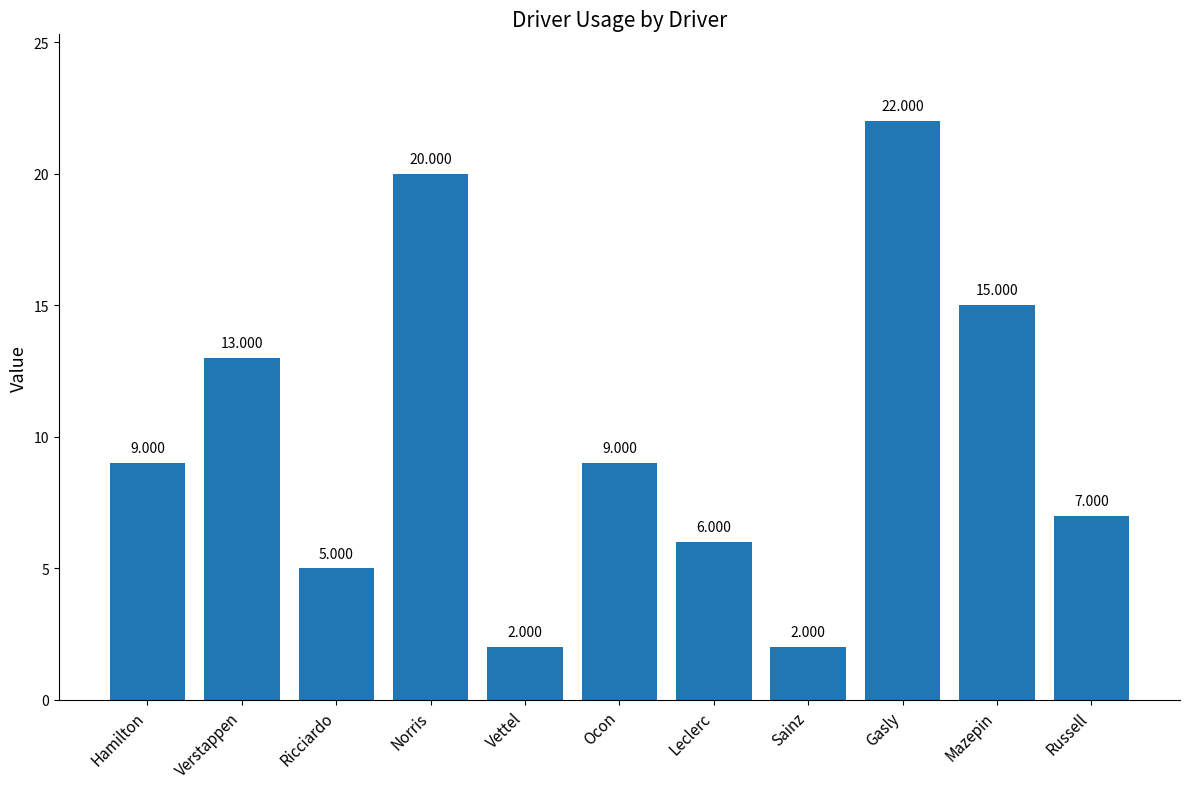

Reading left to right, transcribe all the data shown in this chart.

9	13	5	20	2	9	6	2	22	15	7